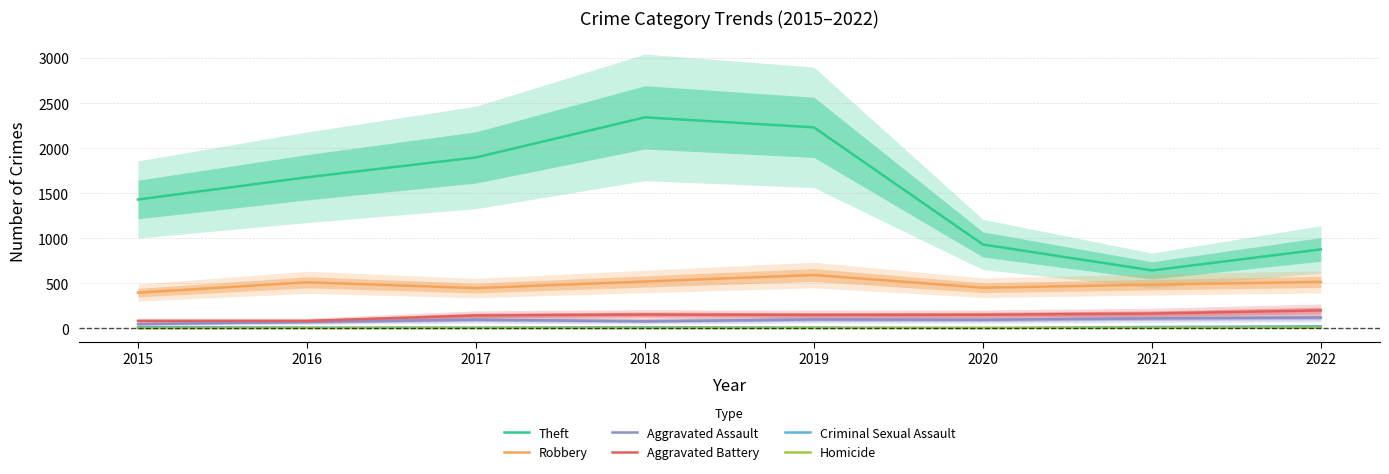

What is the sum of the Theft values at 2015 and 2018?

3770